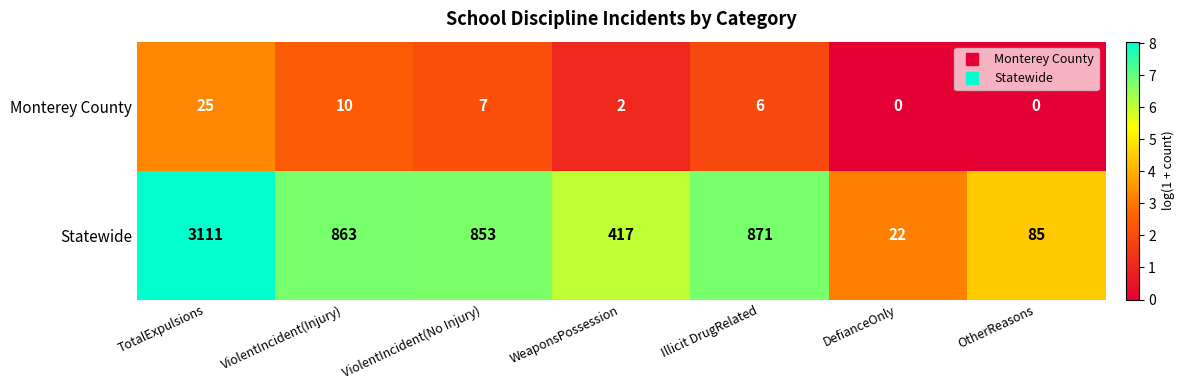

Reading left to right, list all the values displayed in this chart.

Monterey County: 25	10	7	2	6	0	0
Statewide: 3111	863	853	417	871	22	85